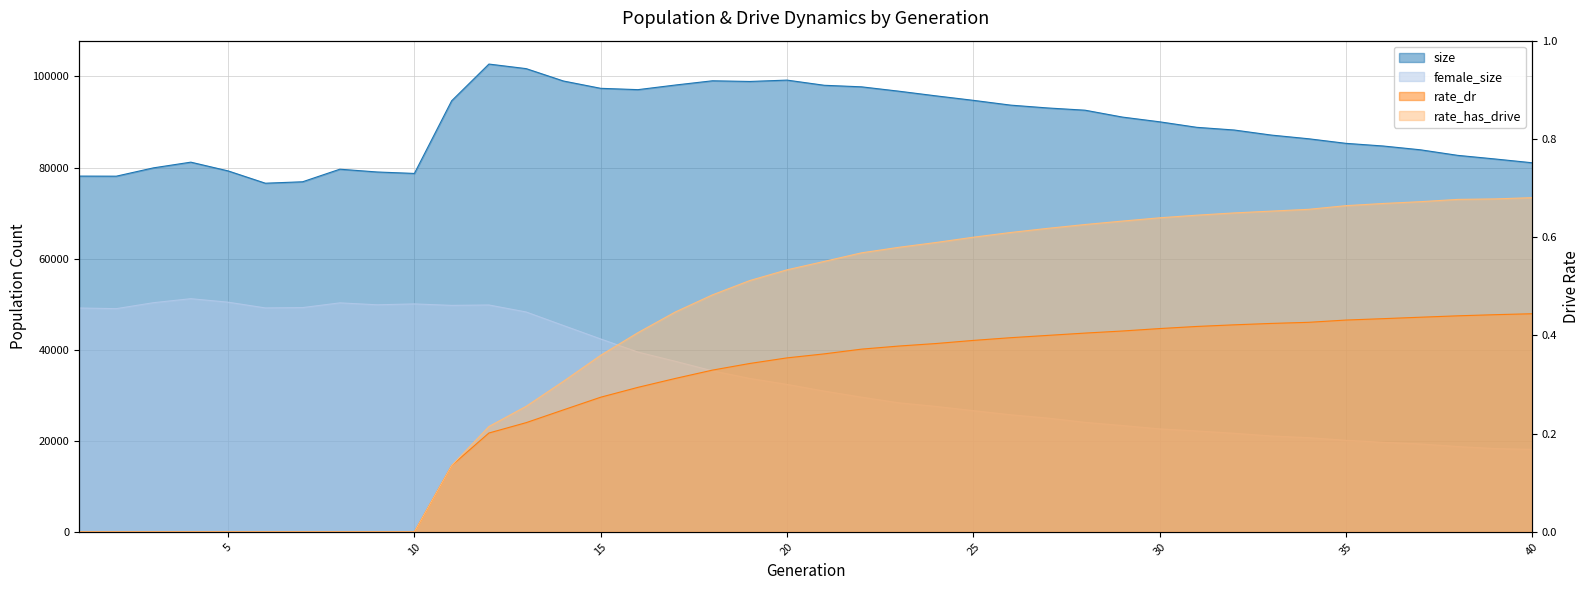

True or false: female_size and rate_has_drive intersect in this chart.

False